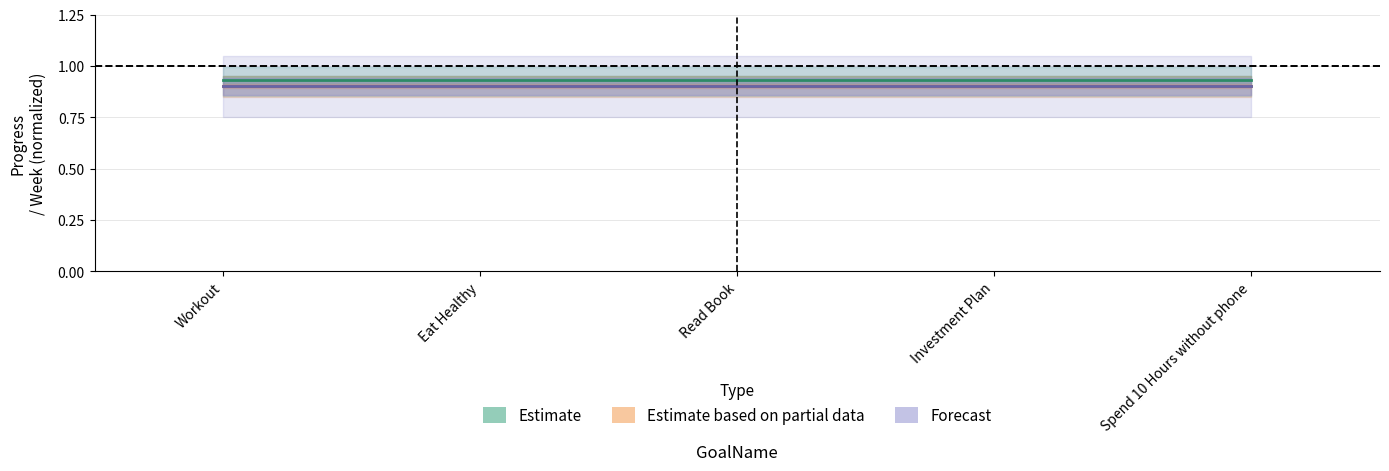

How many series are shown in this chart?

3